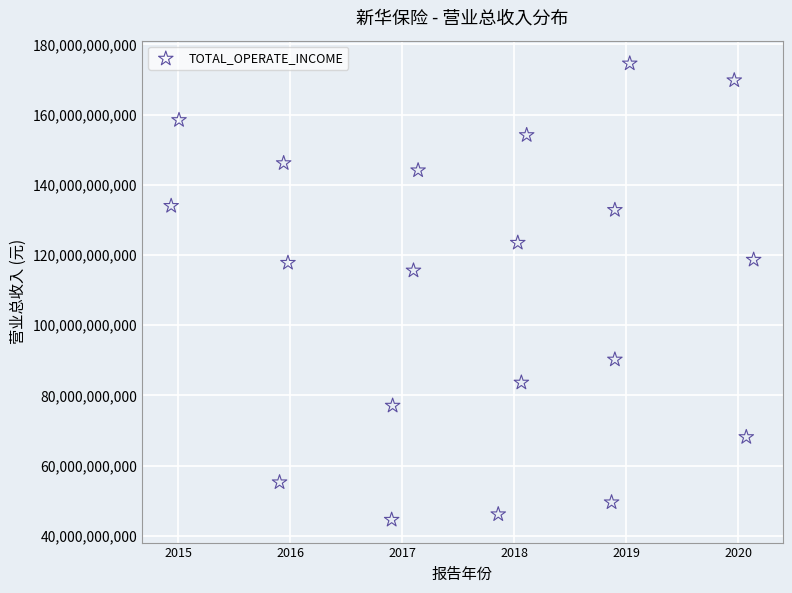

What Y value in the scatter plot is closest to 109580500000?

115590000000